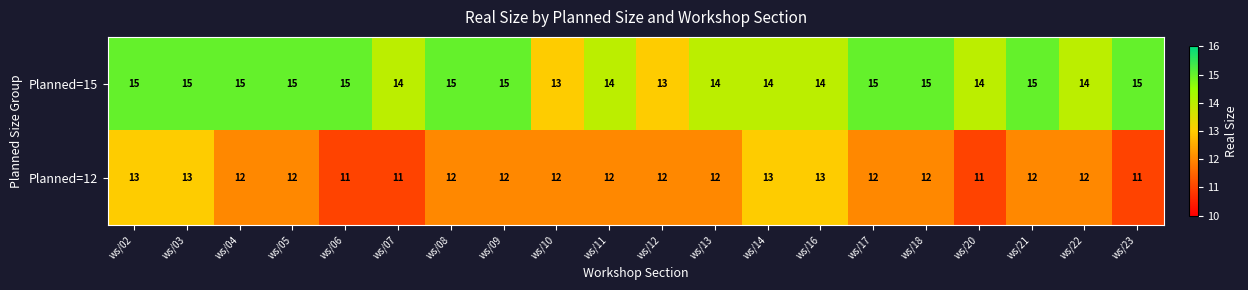

Count the Planned=15 values in the range 14 to 15.

18